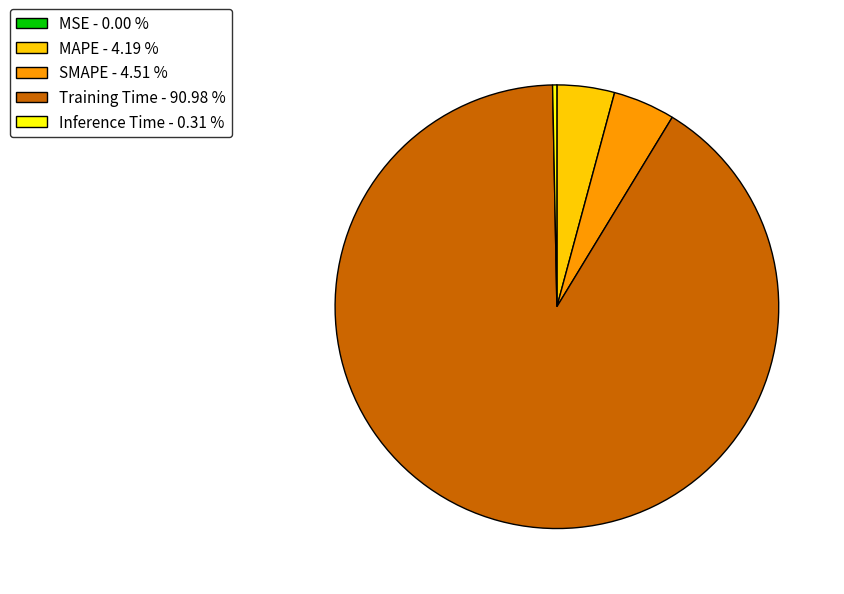

Combined, do Training Time - 90.98 % and SMAPE - 4.51 % account for over 50%?

Yes